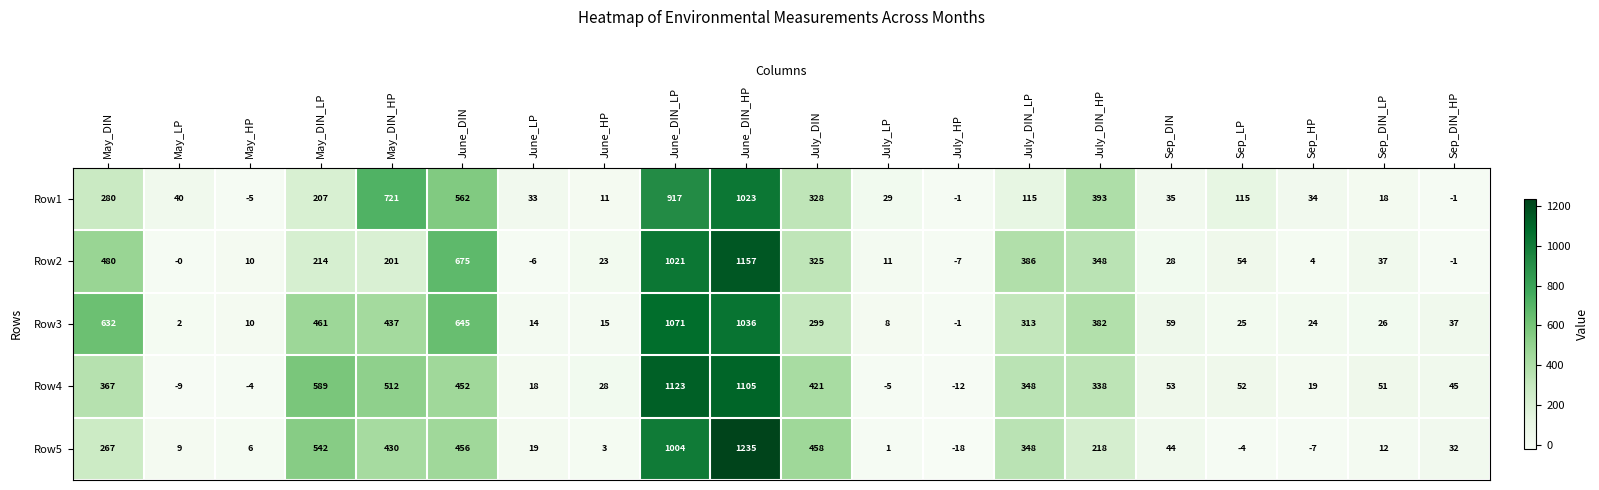

Is it true that Row2 equals 1021 at June_DIN_LP?

True